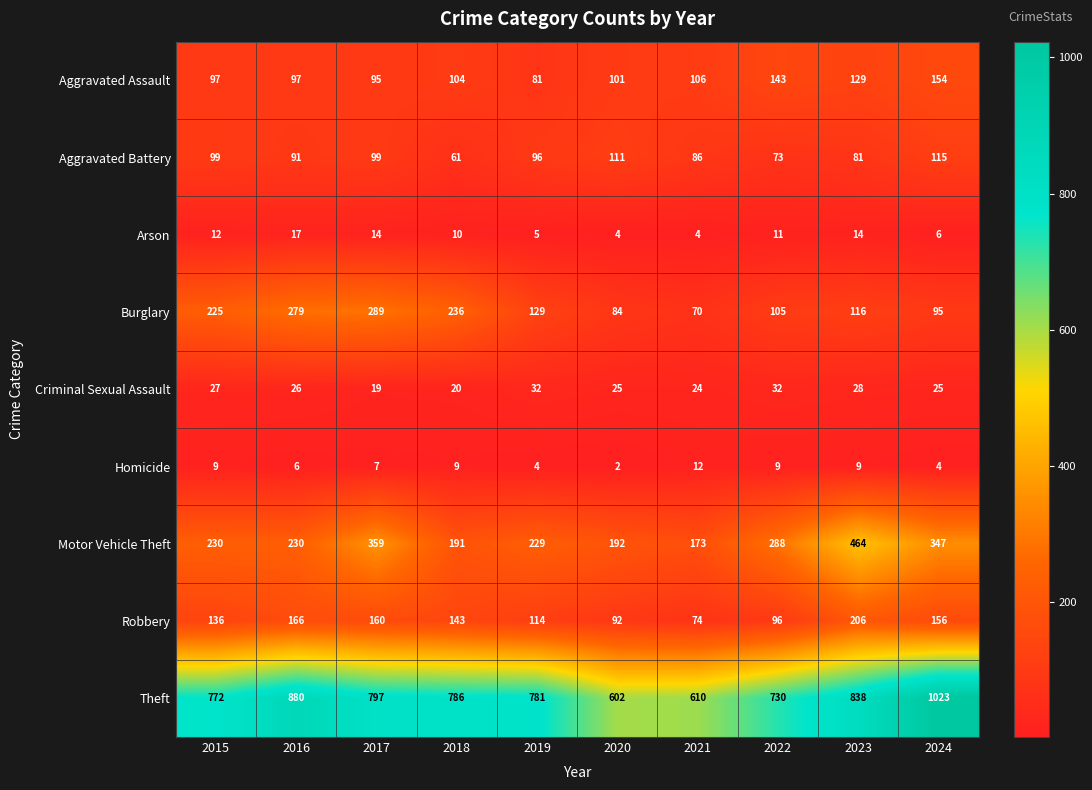

List the series in order of their peak value, lowest first.

Homicide, Arson, Criminal Sexual Assault, Aggravated Battery, Aggravated Assault, Robbery, Burglary, Motor Vehicle Theft, Theft